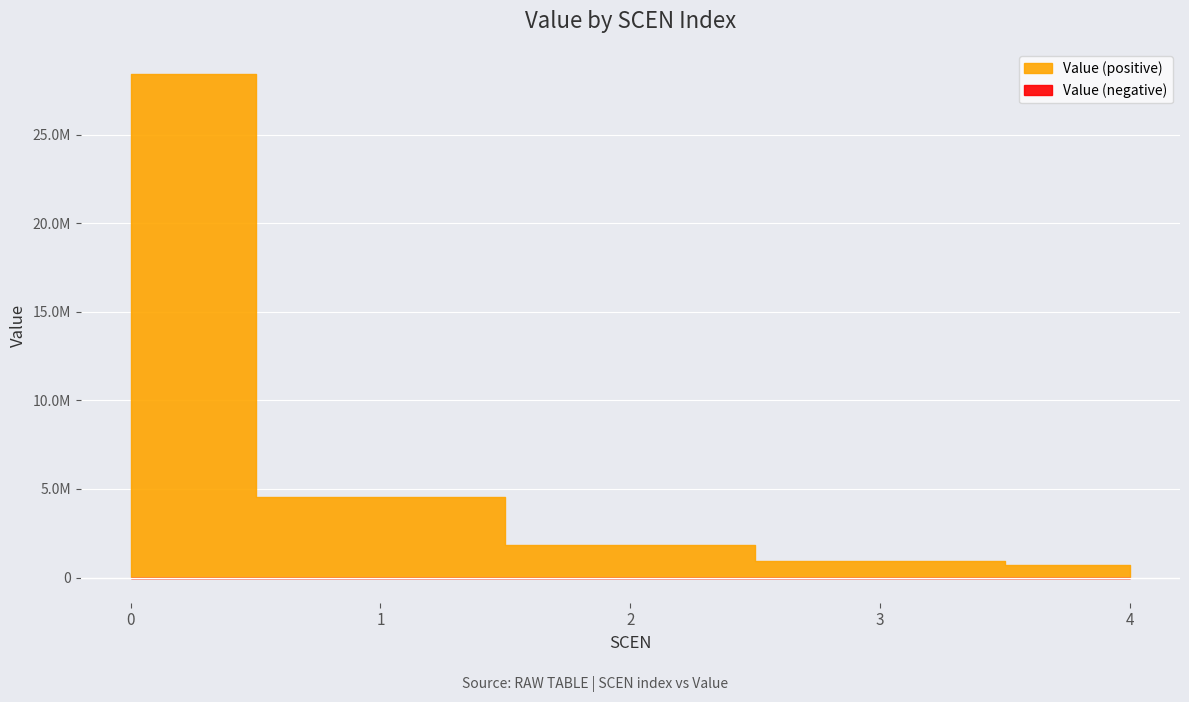

Is it true that the value at 0 is 28419717.7?

True